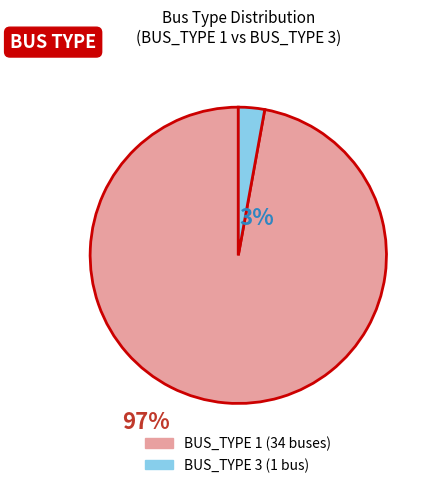

Do BUS_TYPE 1 and BUS_TYPE 3 together represent more than half of the pie?

Yes